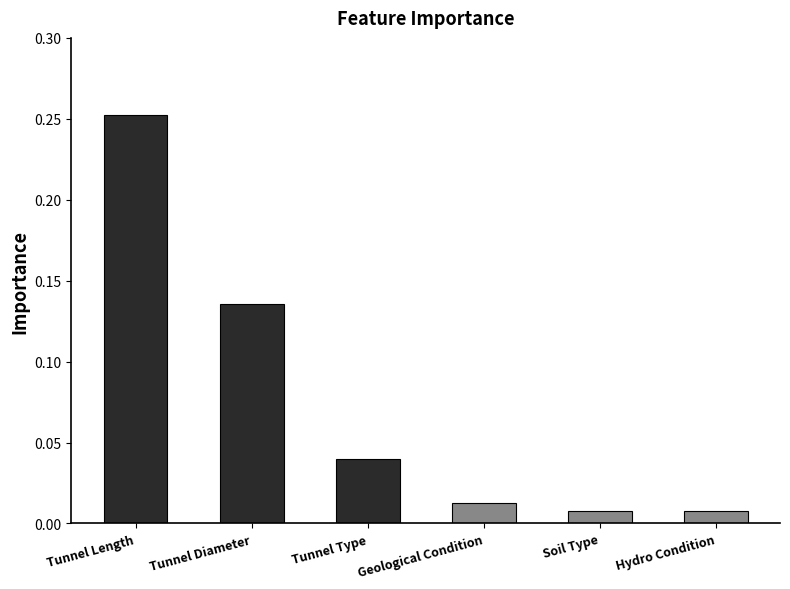

What is the label of the 1st bar from the right?

Hydro Condition